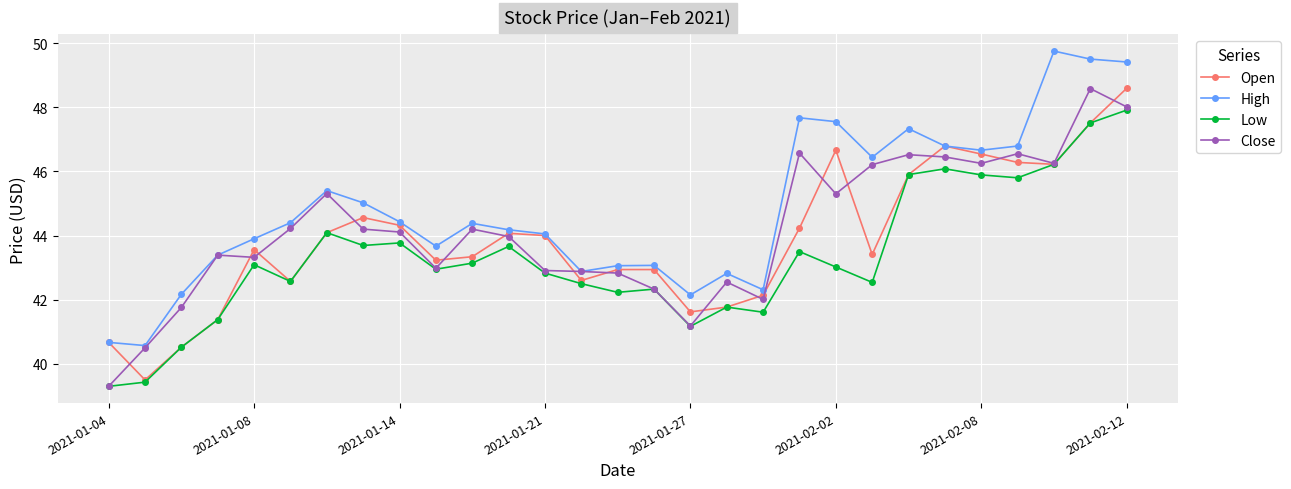

True or false: High and Low cross at least once.

False